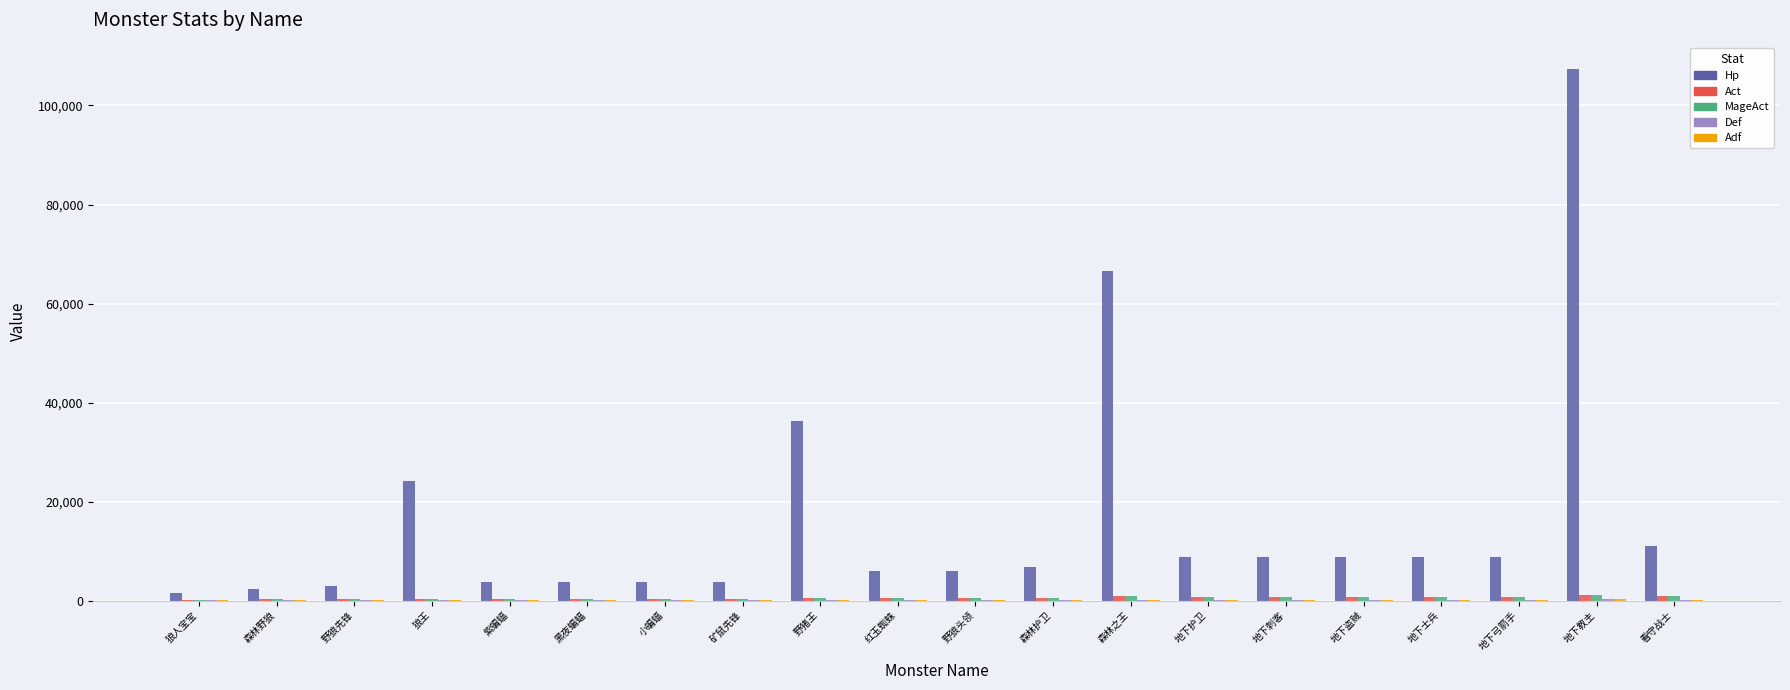

True or false: Hp has a value of 11113 at 看守战士.

True